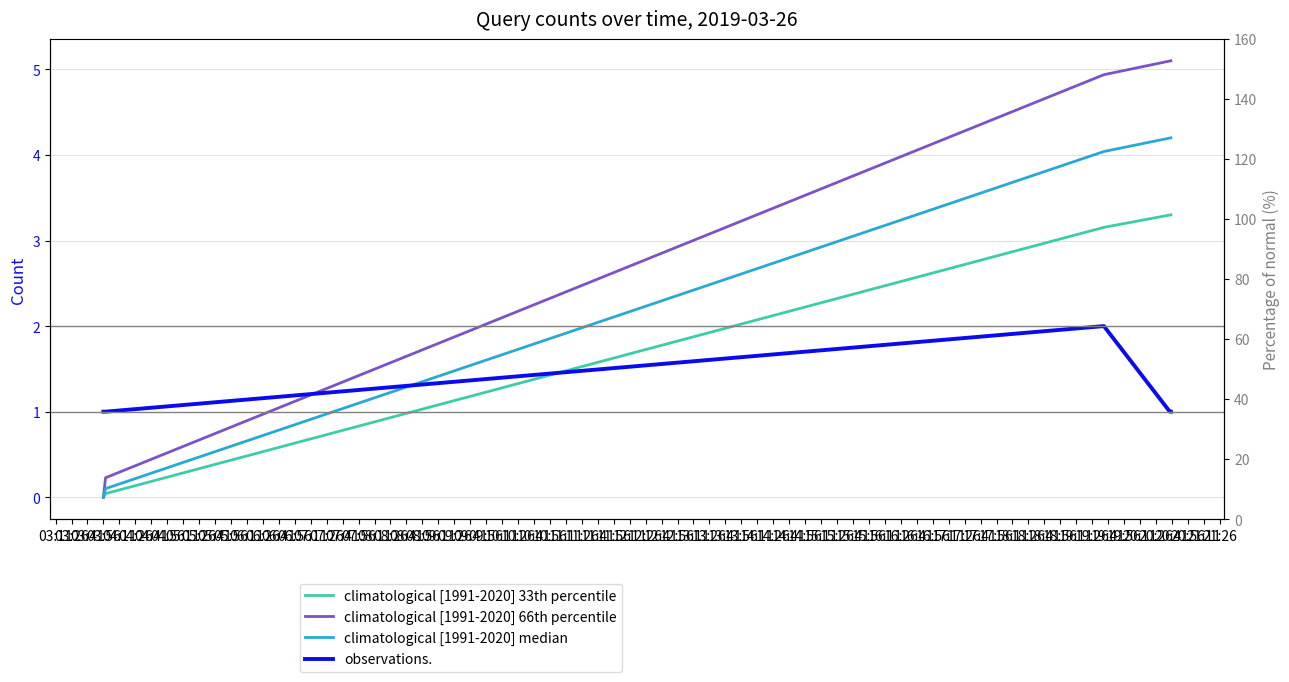

Which series has the largest range (max minus min)?

climatological [1991-2020] 66th percentile